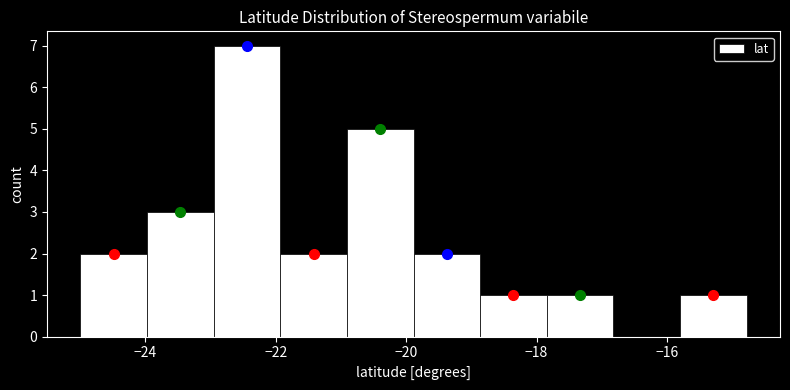

Reading left to right, transcribe this chart: for each bar, give the range it covers on the x-axis and its height. Neither the bar edges nor the heights are printed on the chart, so give them approximately, as read against the axes.

-25.0 to -24.0: 2
-24.0 to -23.0: 3
-23.0 to -22.0: 7
-22.0 to -21.0: 2
-21.0 to -19.8: 5
-19.8 to -18.8: 2
-18.8 to -17.8: 1
-17.8 to -16.8: 1
-16.8 to -15.8: 0
-15.8 to -14.8: 1